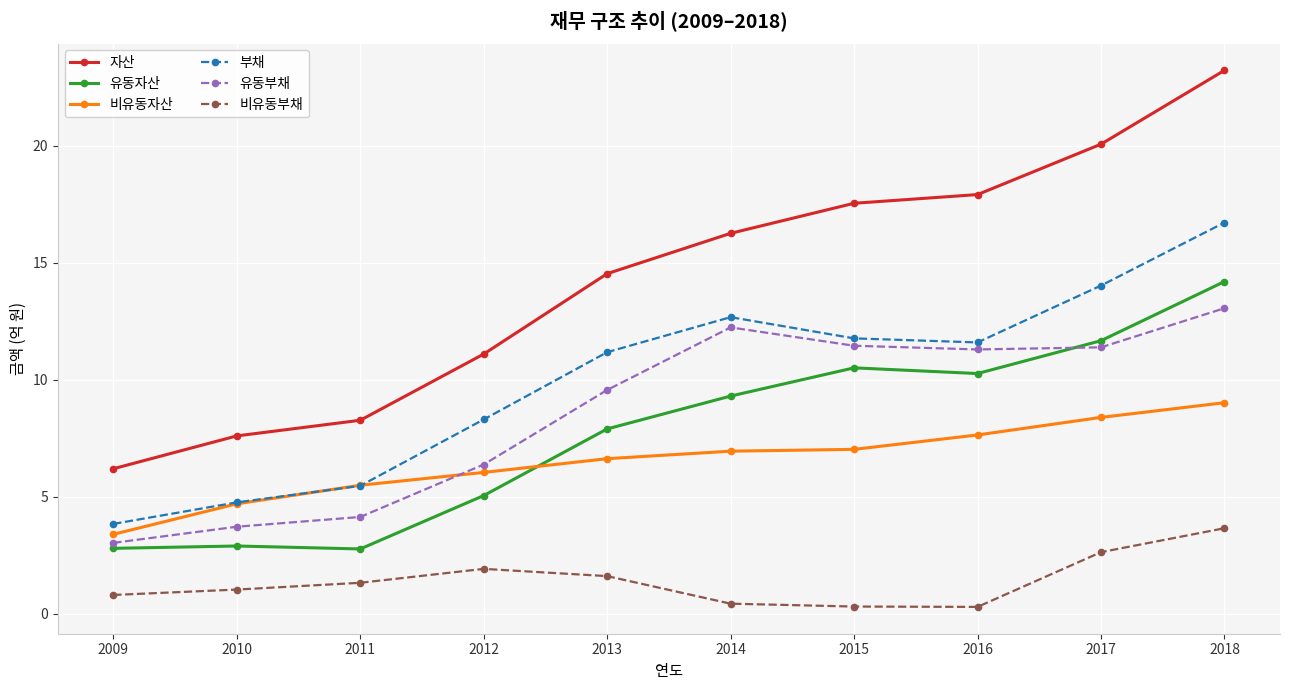

Does the chart have visible grid lines?

Yes